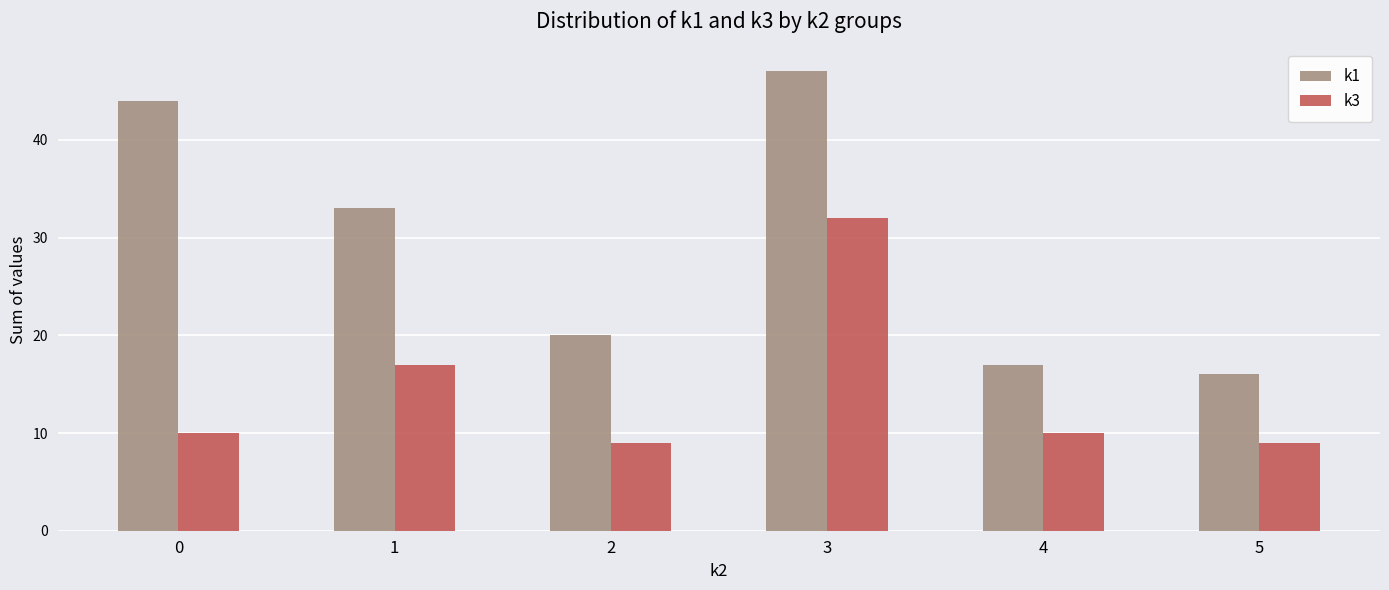

Reading left to right, what are all the values shown in this chart?

k1: 0=44	1=33	2=20	3=47	4=17	5=16
k3: 0=10	1=17	2=9	3=32	4=10	5=9